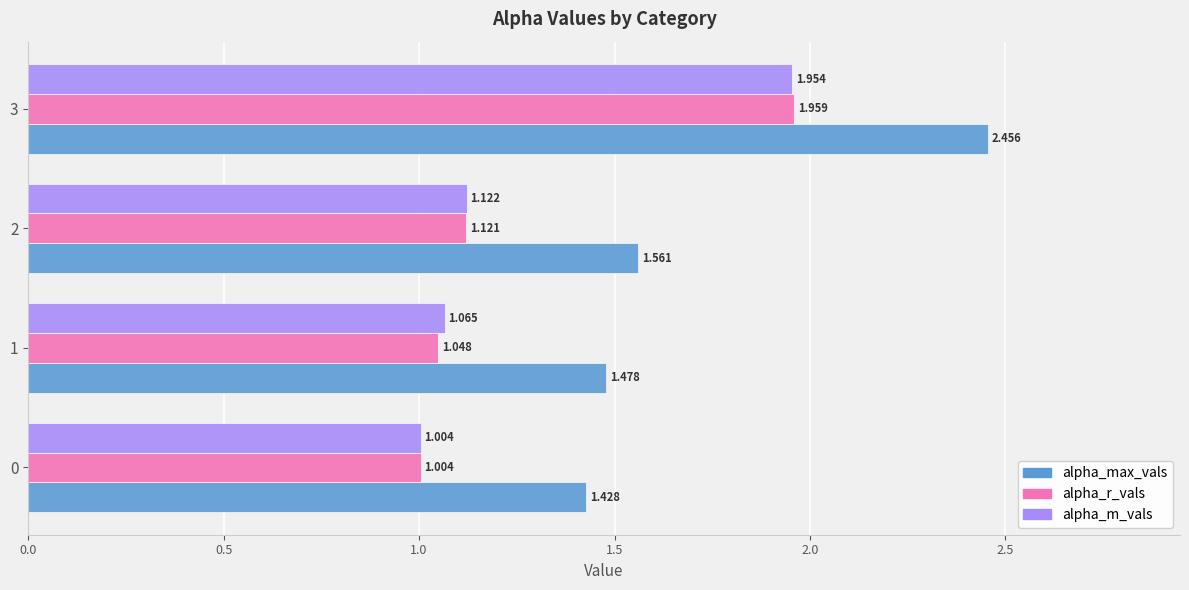

List the series in order of their peak value, lowest first.

alpha_m_vals, alpha_r_vals, alpha_max_vals